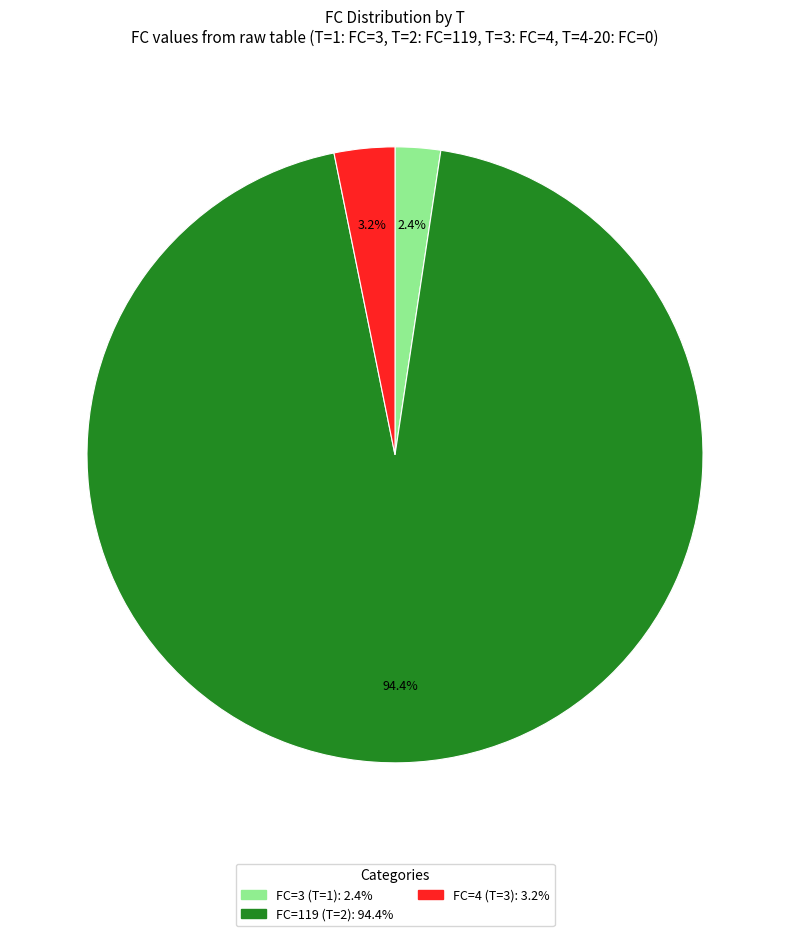

Does any single category account for the majority?

Yes